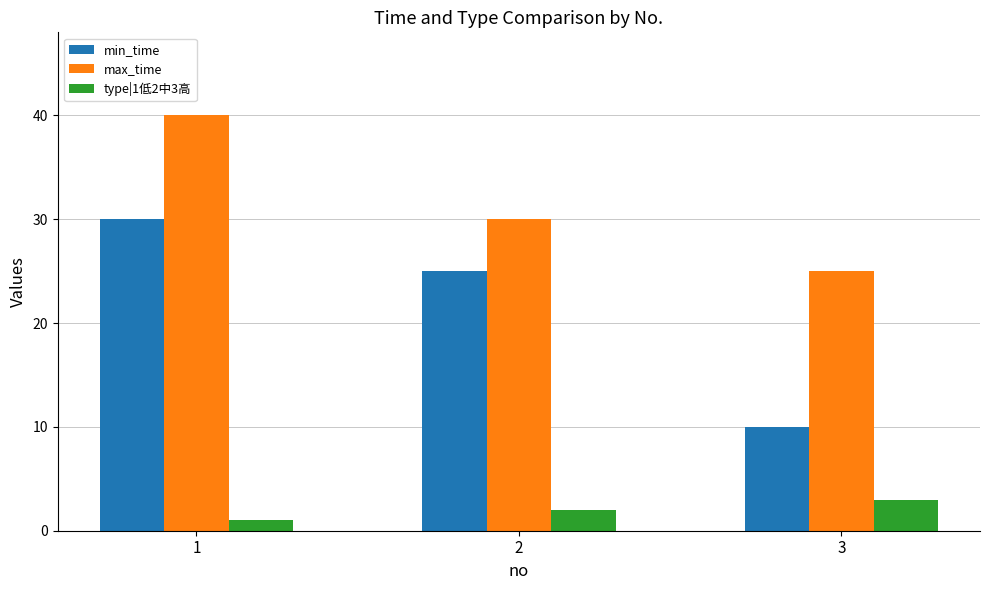

List the series in order of their overall mean, lowest first.

type|1低2中3高, min_time, max_time